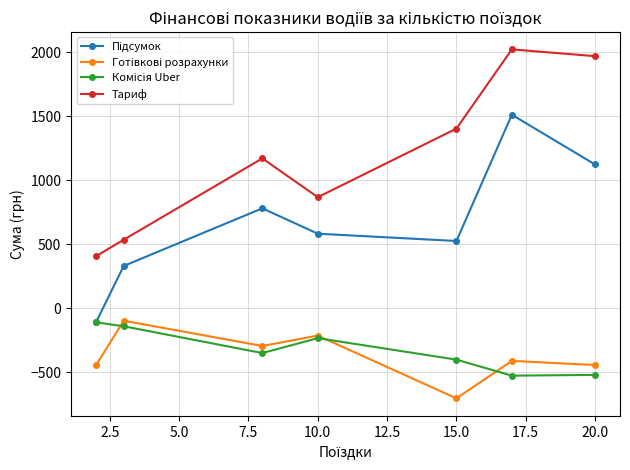

At how many categories does at least one series exceed 1084?

4